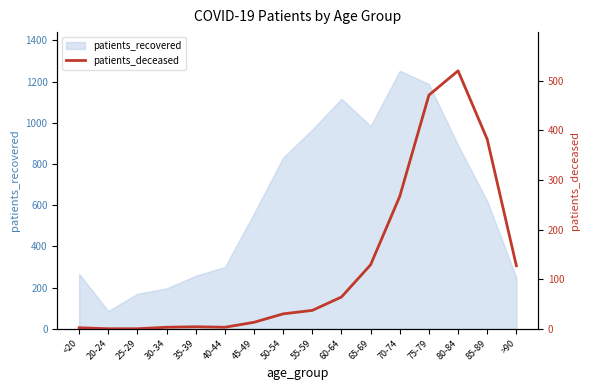

Is it true that patients_recovered equals 65 at >90?

False